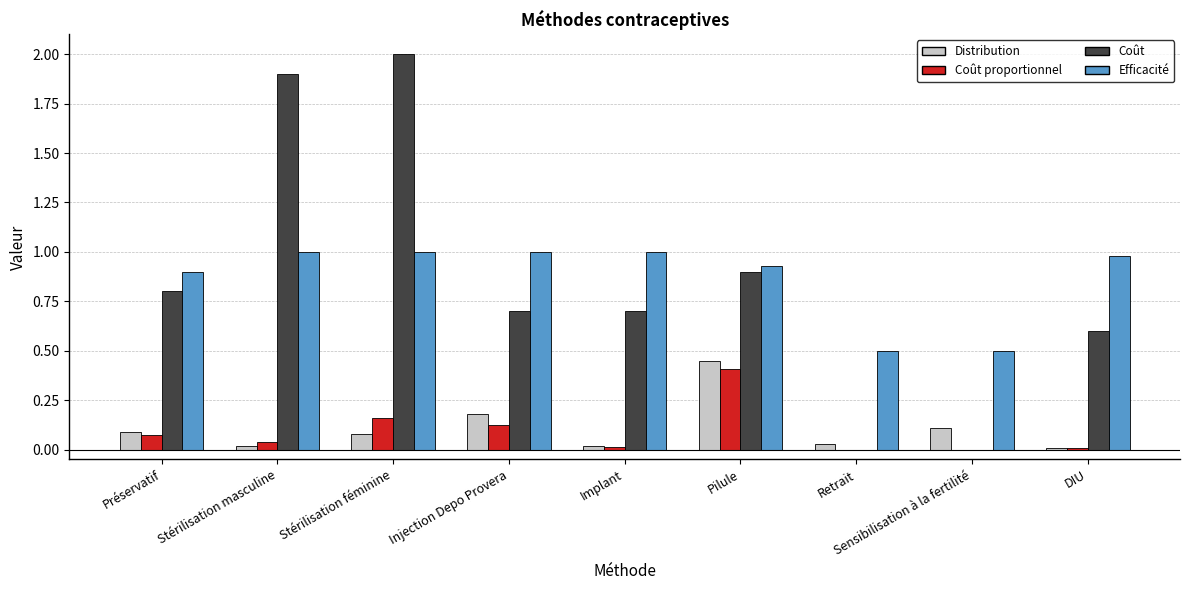

Are the bars grouped side by side (vs. stacked)?

Yes